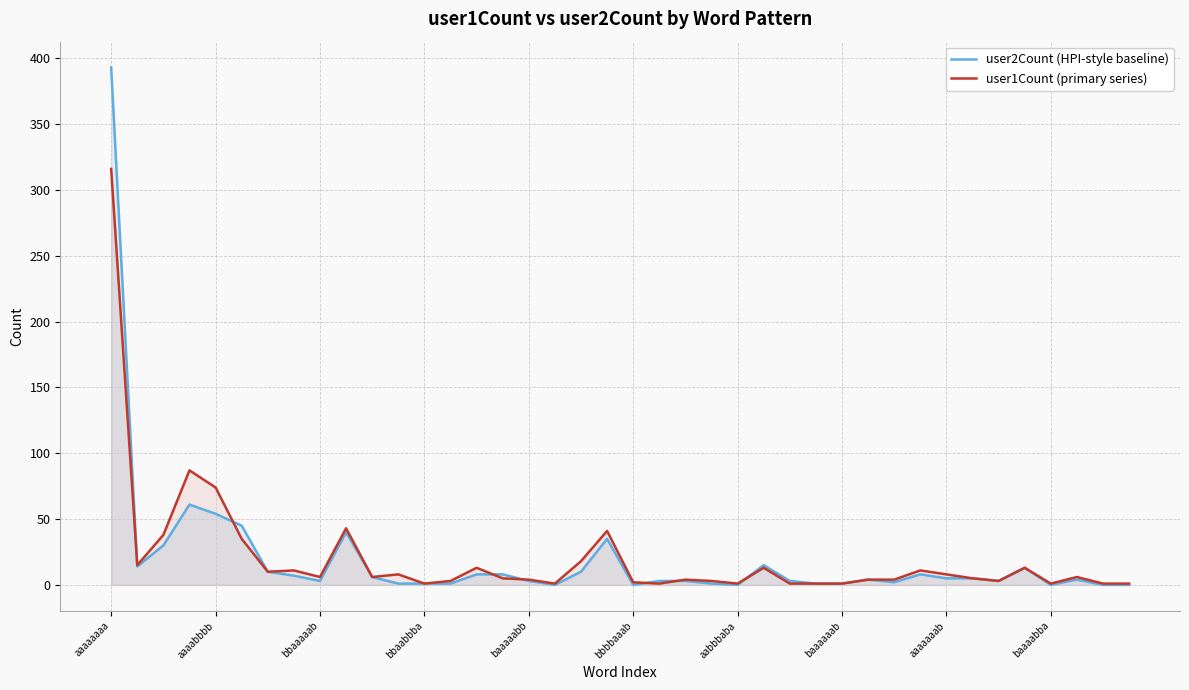

Rank the series by their average value, from highest to lowest.

user1Count (primary series), user2Count (HPI-style baseline)